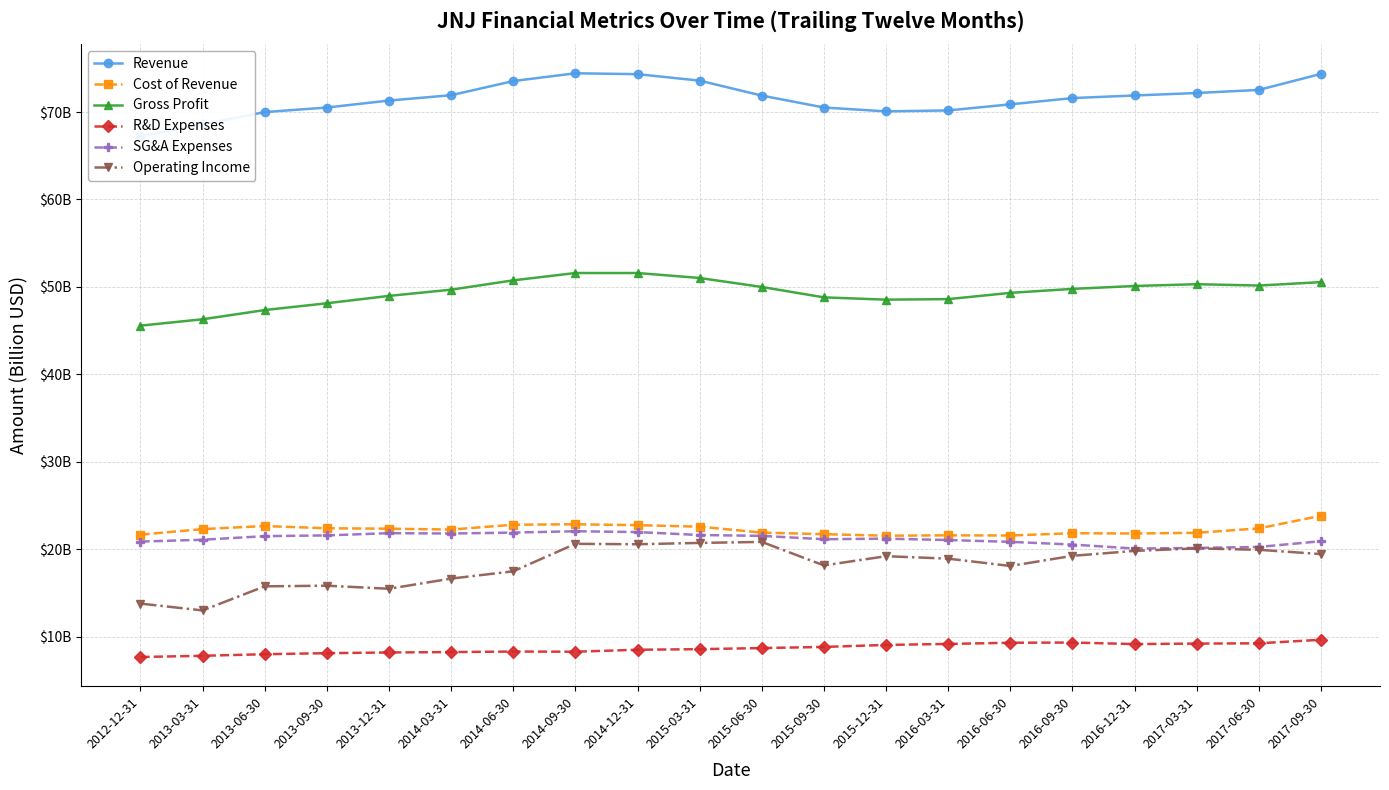

True or false: Gross Profit and Cost of Revenue cross at least once.

False